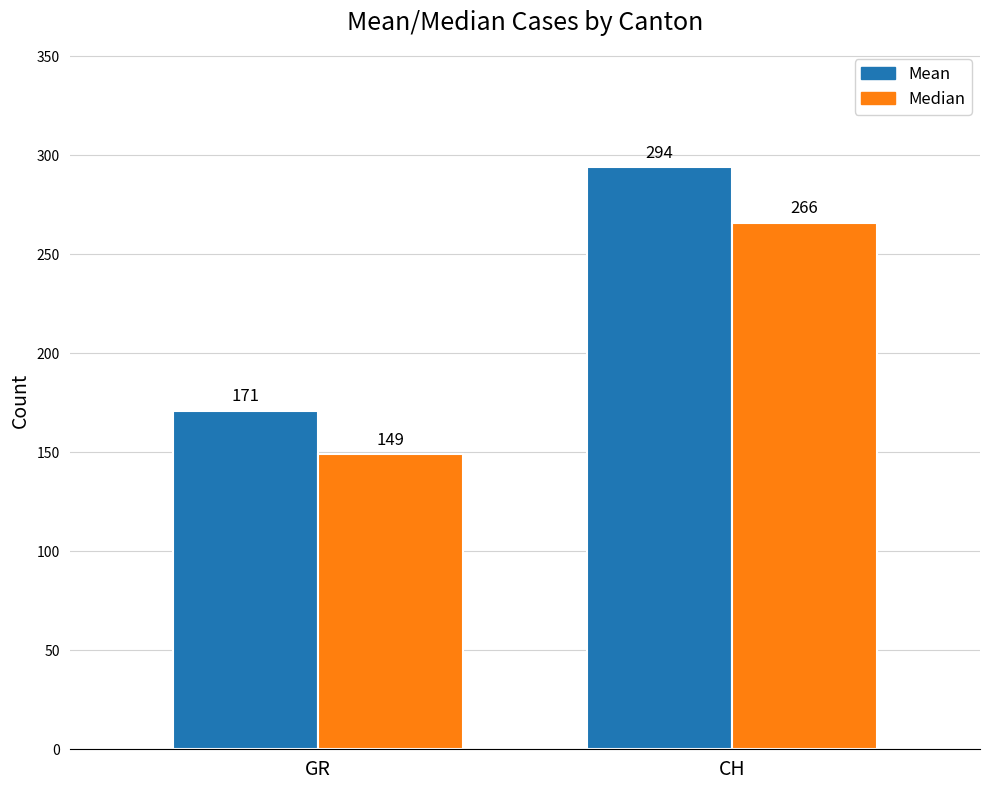

What are all the series names shown in the legend?

Mean, Median